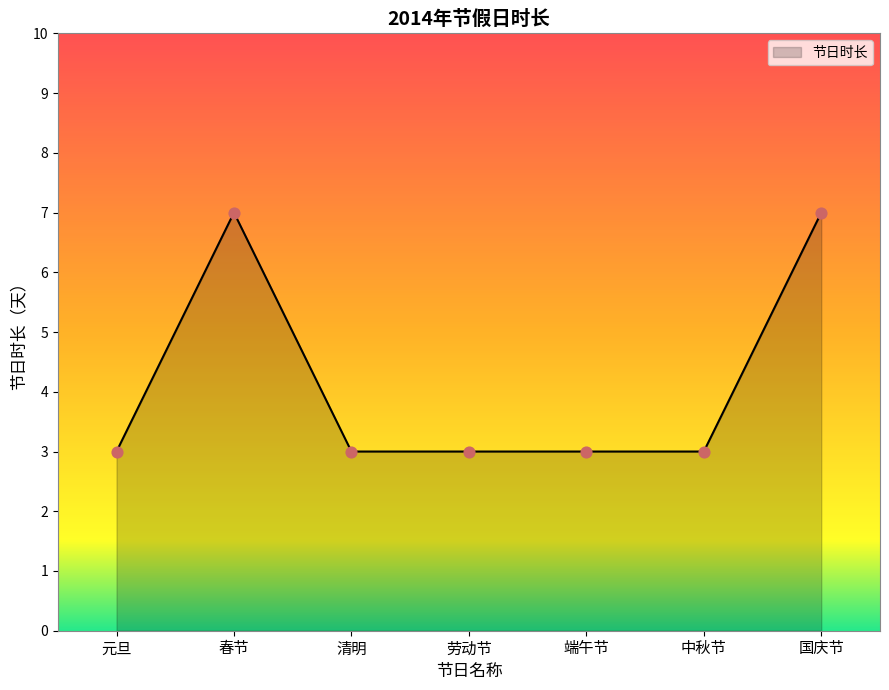

Between 国庆节 and 端午节, which is larger?

国庆节